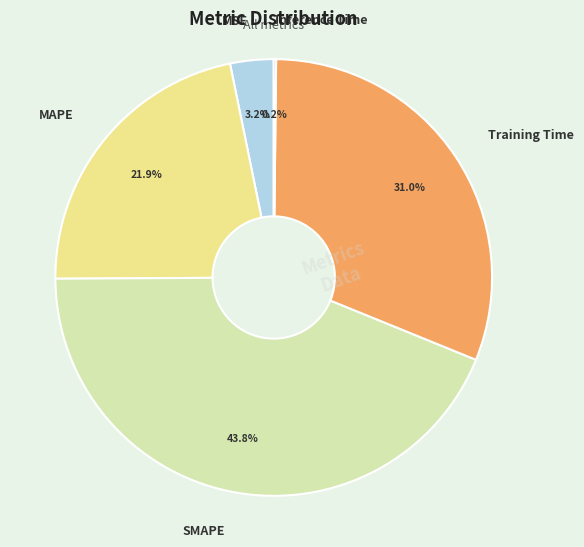

Which category has the biggest portion of the pie?

SMAPE